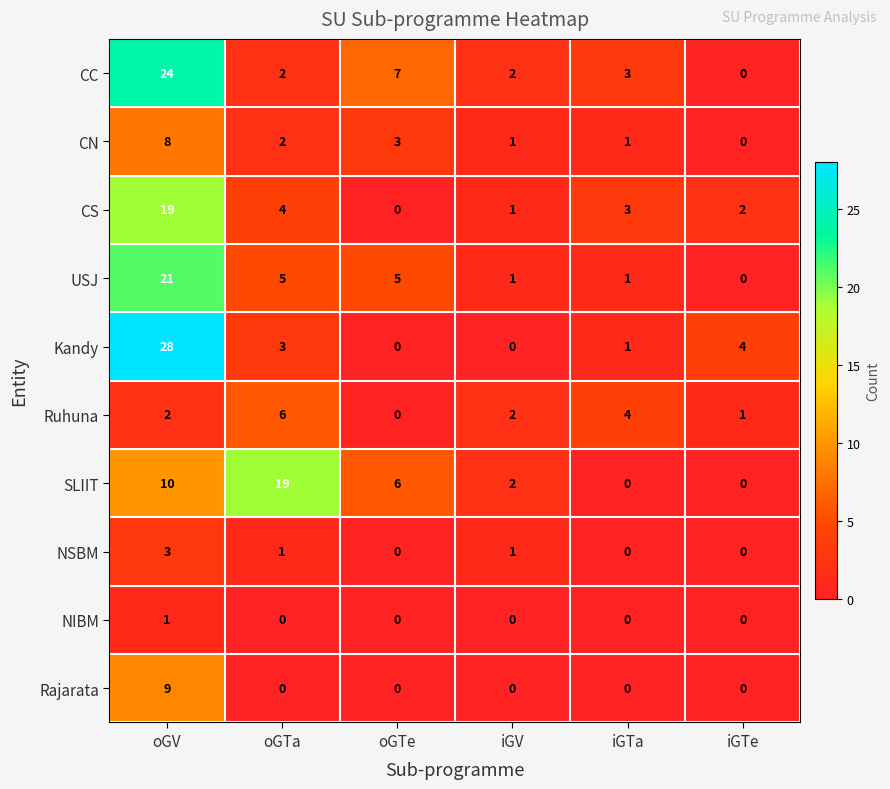

The Rajarata series shows 9 at oGV. True or false?

True